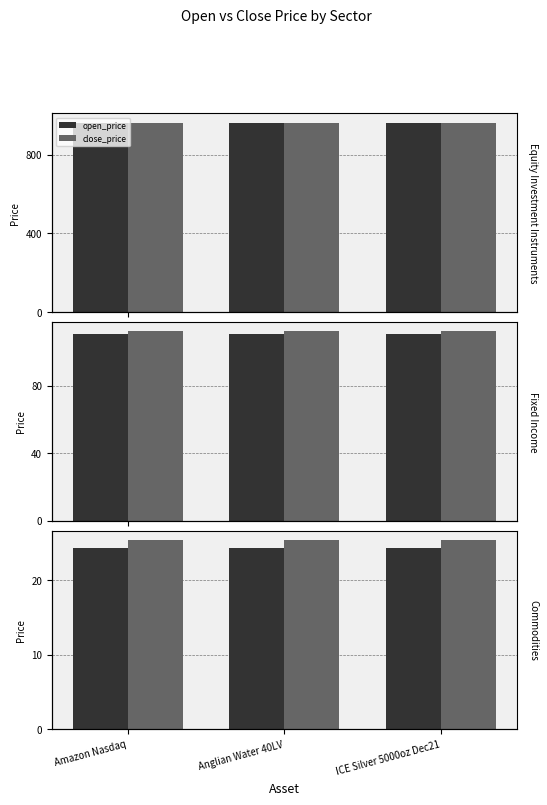

What is the value of the open_price bar at the 1st from the left?

24.3